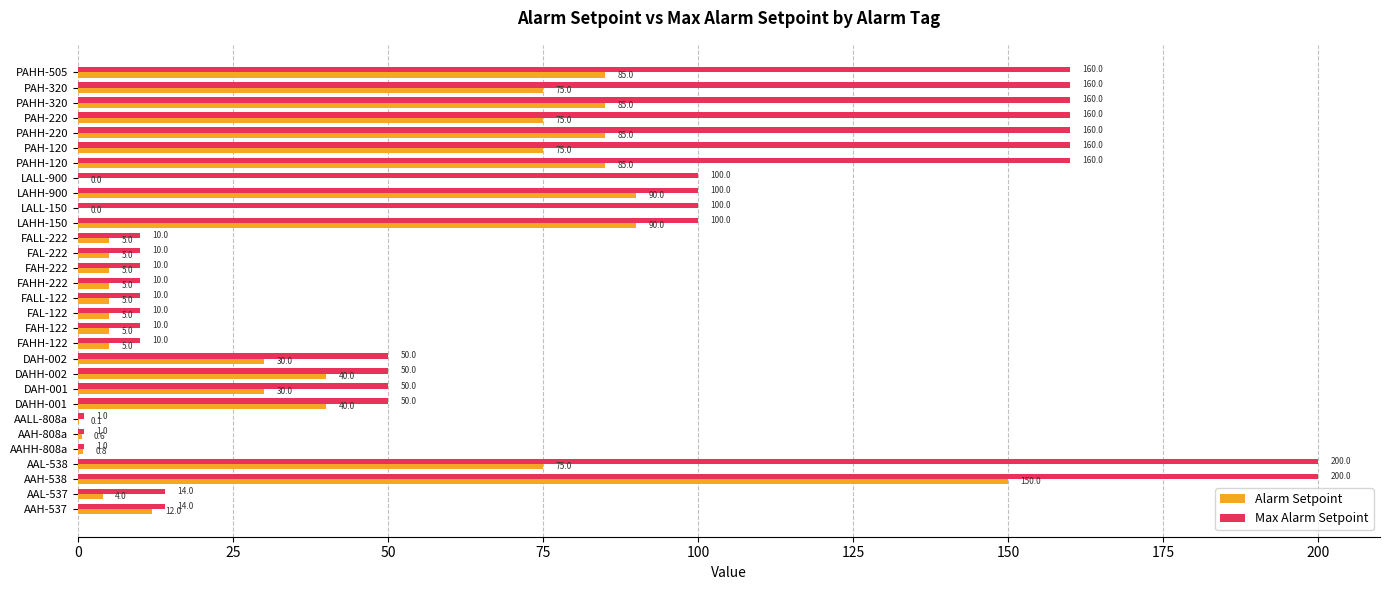

Between AAHH-808a and DAH-001, which series saw the biggest shift?

Max Alarm Setpoint